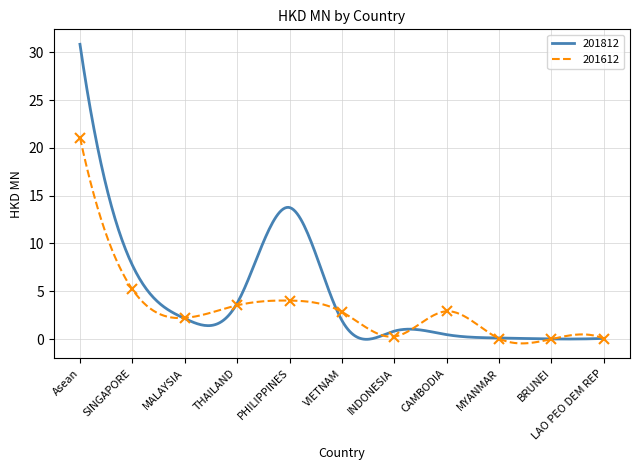

What is the value of the 2nd point from the left?

5.2